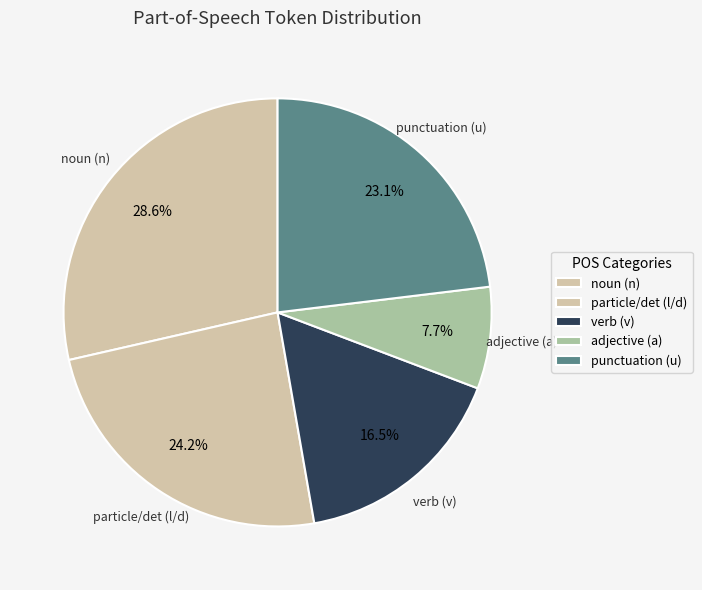

What portion of the pie excludes verb (v)?

83.5%